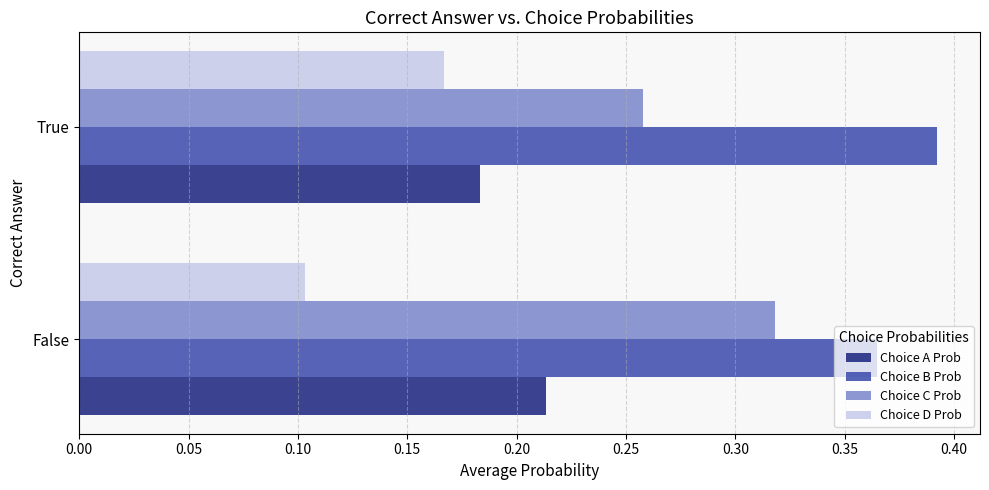

Where is Choice D Prob nearest to the value 0?

False